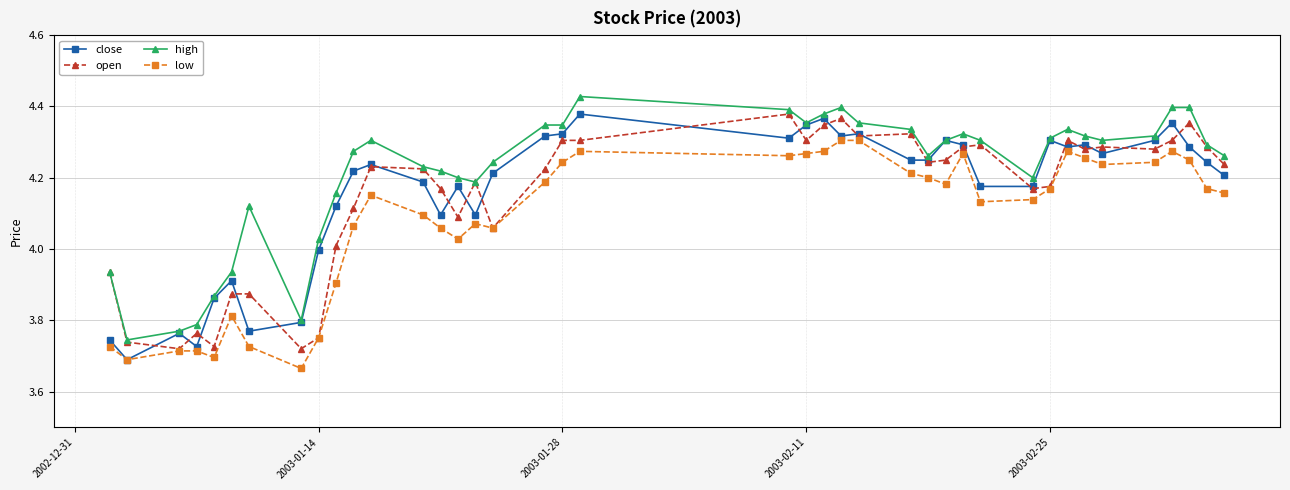

True or false: low and high intersect in this chart.

False